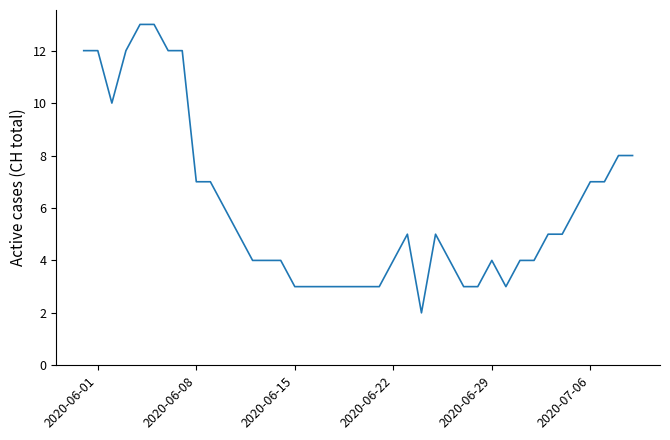

What is the difference between the maximum and minimum values?

11